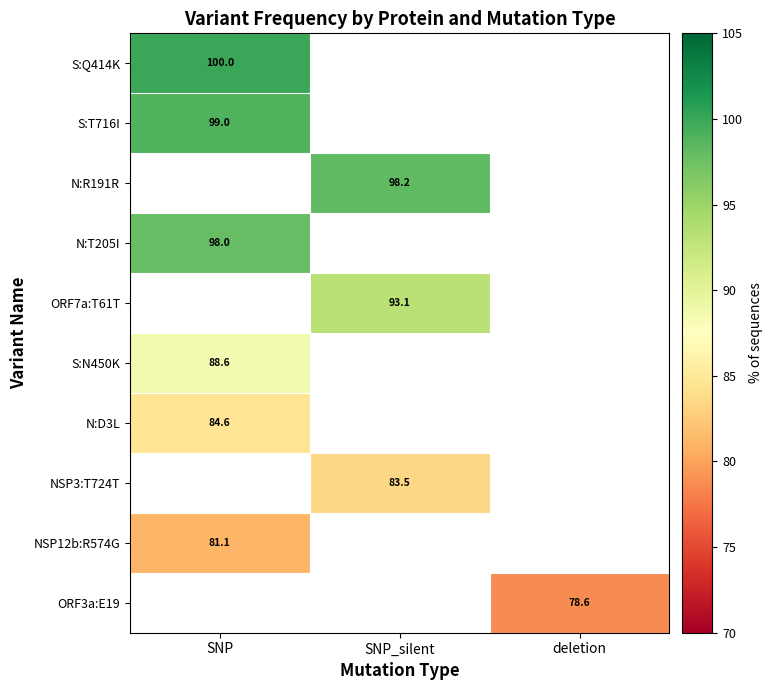

Between deletion and SNP_silent, which is larger?

SNP_silent